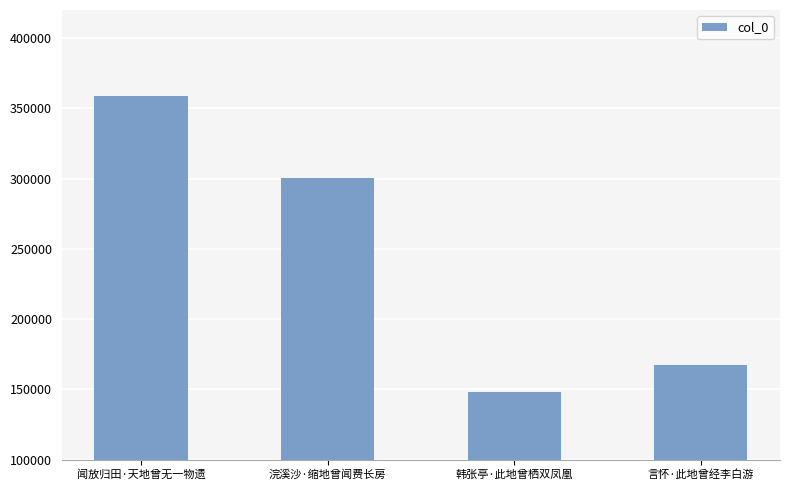

The chart shows a value of 147851 at 韩张亭·此地曾栖双凤凰. True or false?

True